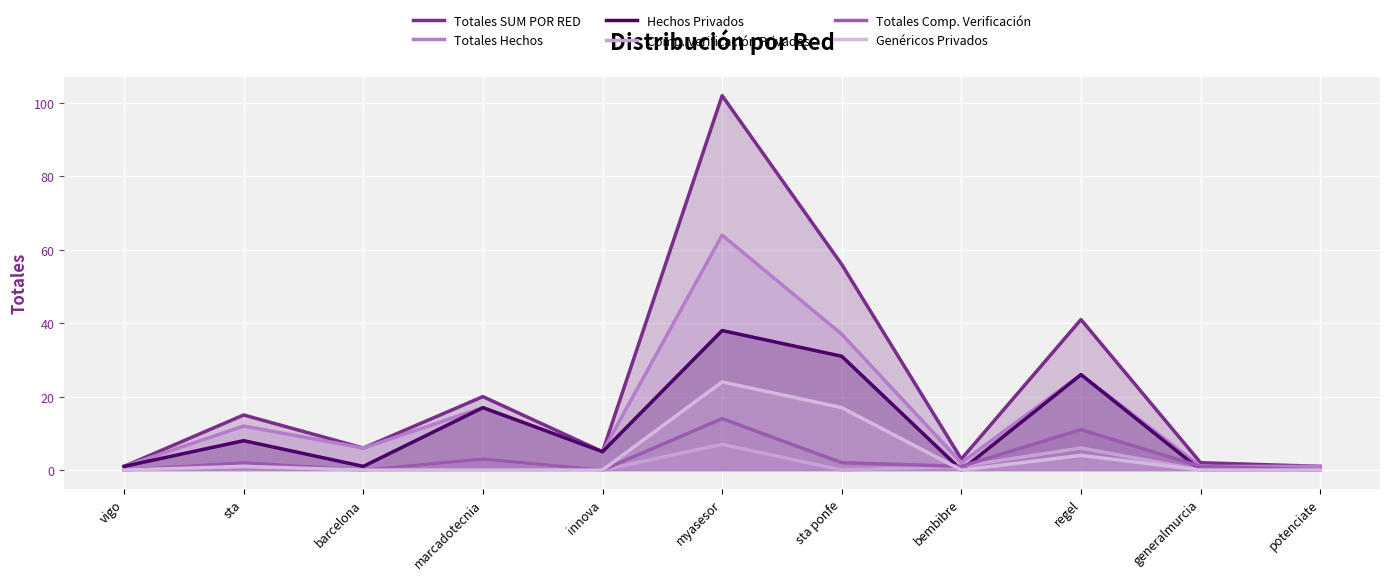

List the labels in order of Totales SUM POR RED value, largest first.

myasesor, sta ponfe, regel, marcadotecnia, sta, barcelona, innova, bembibre, generalmurcia, vigo, potenciate